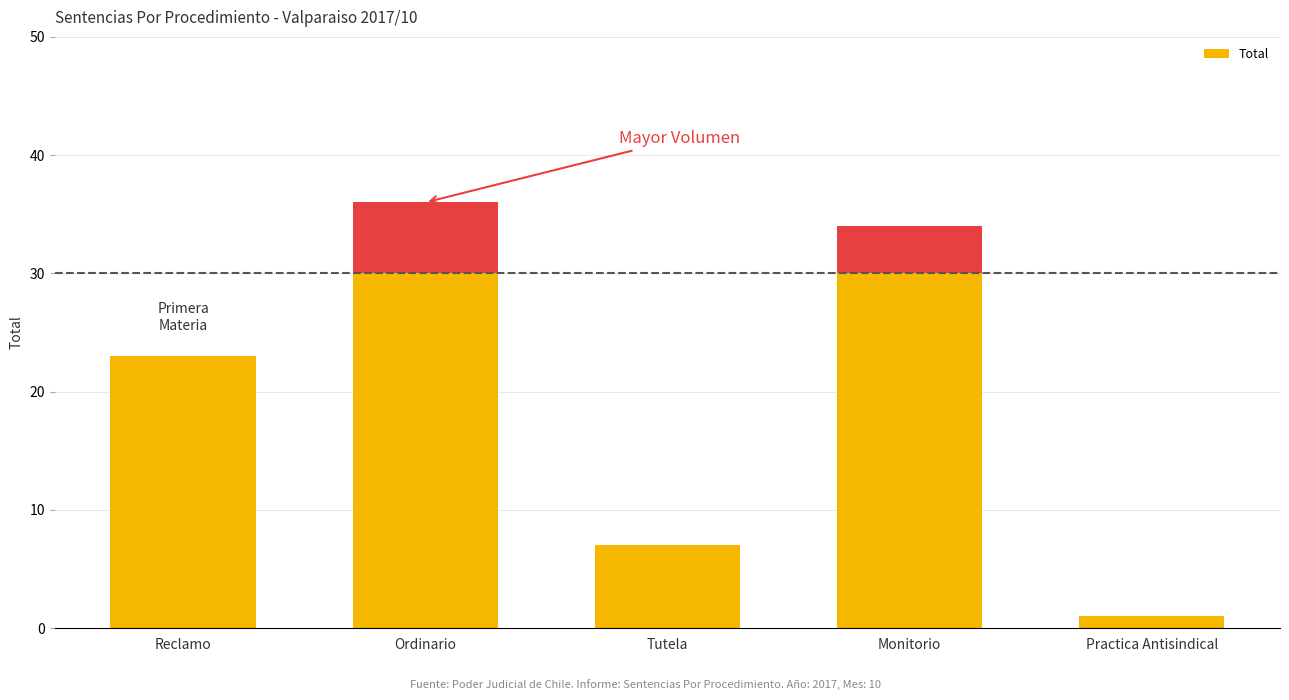

What is the sum of the values at Practica Antisindical and Tutela?

8